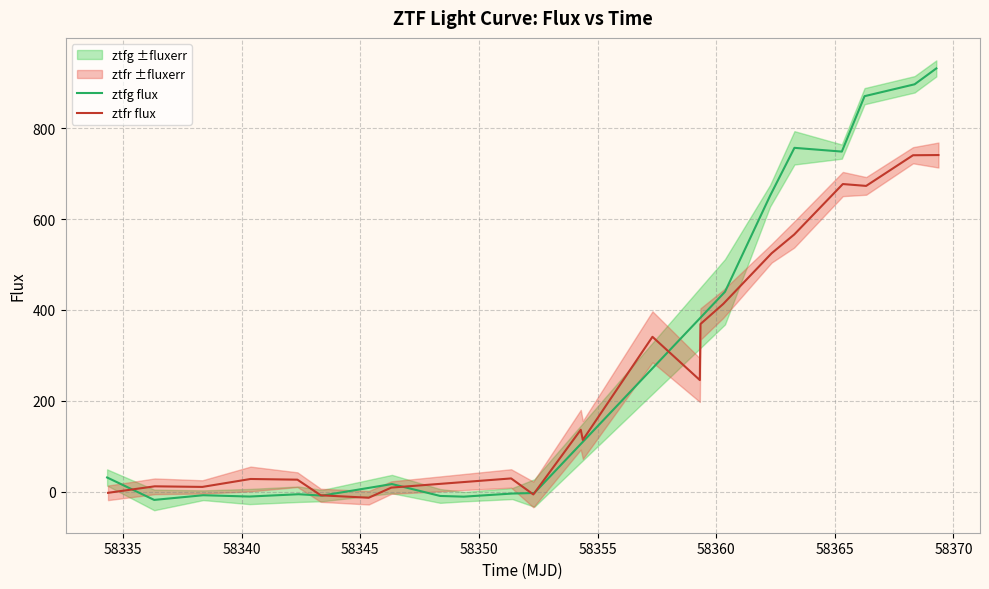

The value of flux at 27 is 137.5. True or false?

False